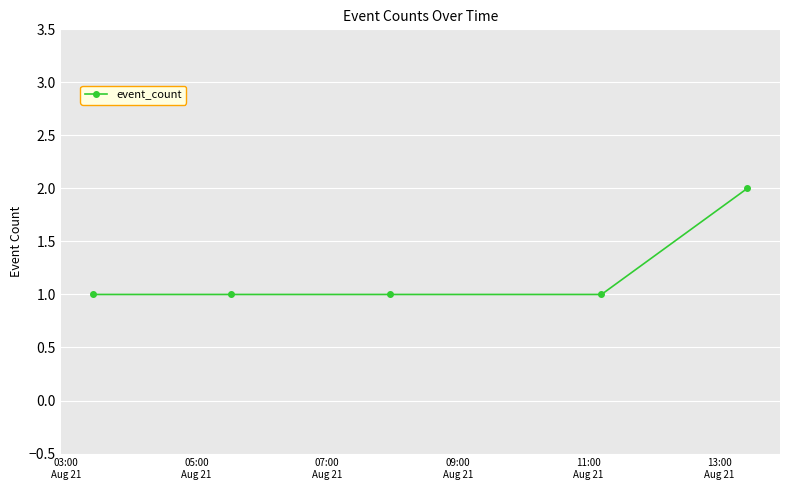

Reading left to right, what are all the values shown in this chart?

1	1	1	1	2